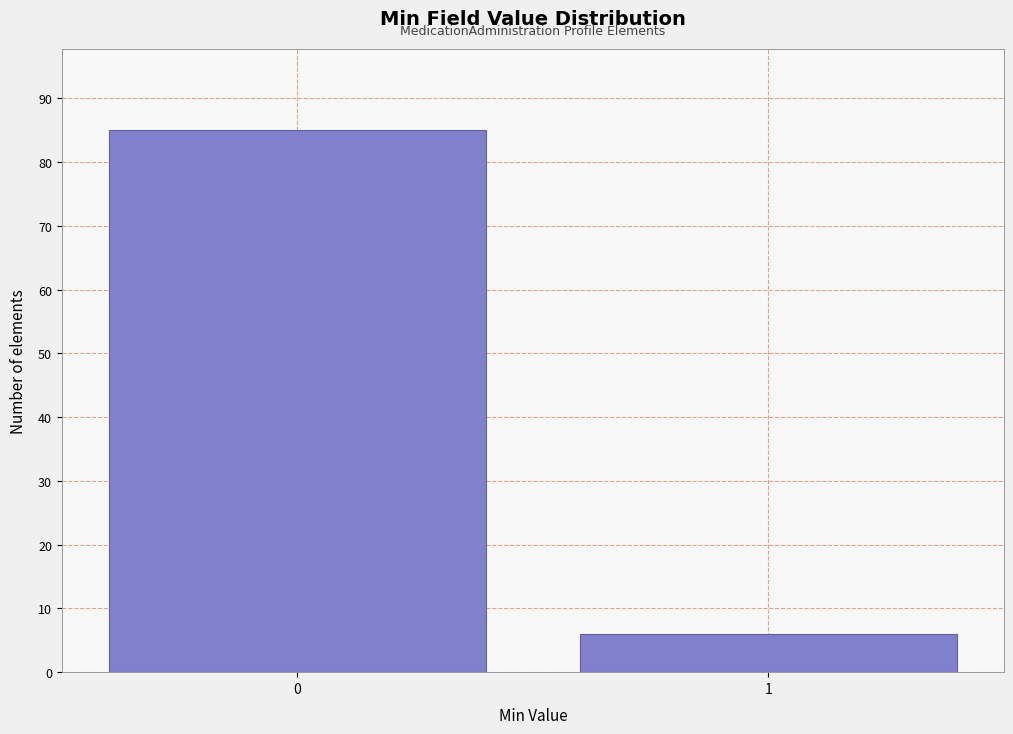

Reading left to right, transcribe all the data shown in this chart.

0=85	1=6